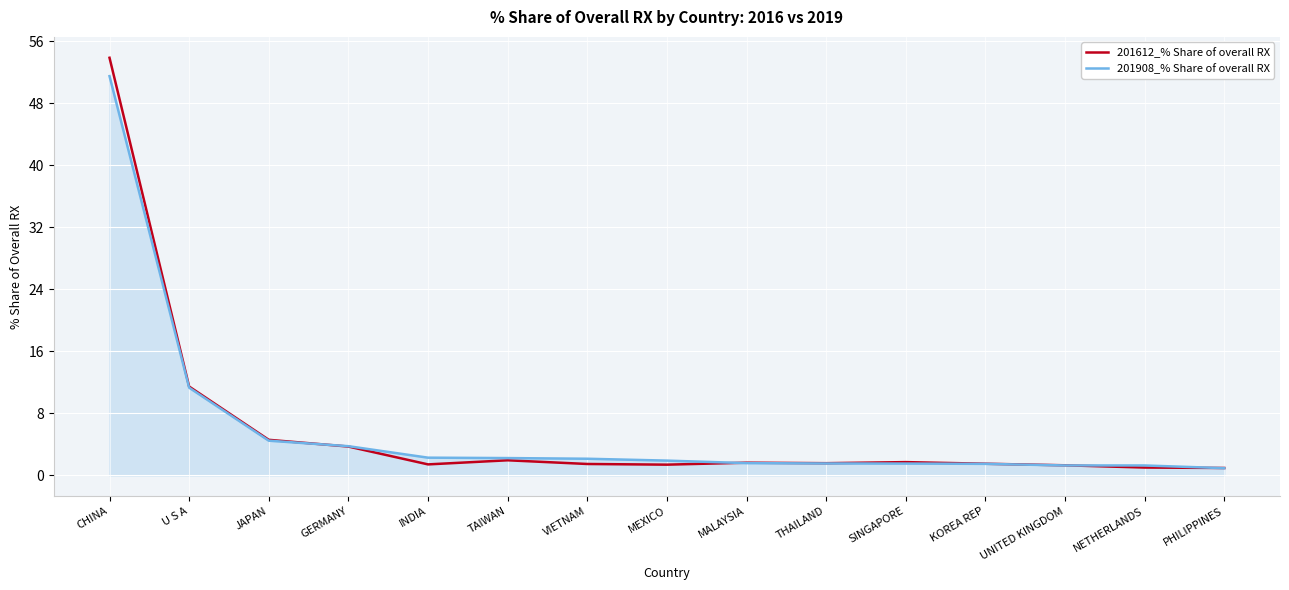

The 201908_% Share of overall RX series shows 4.5 at JAPAN. True or false?

True